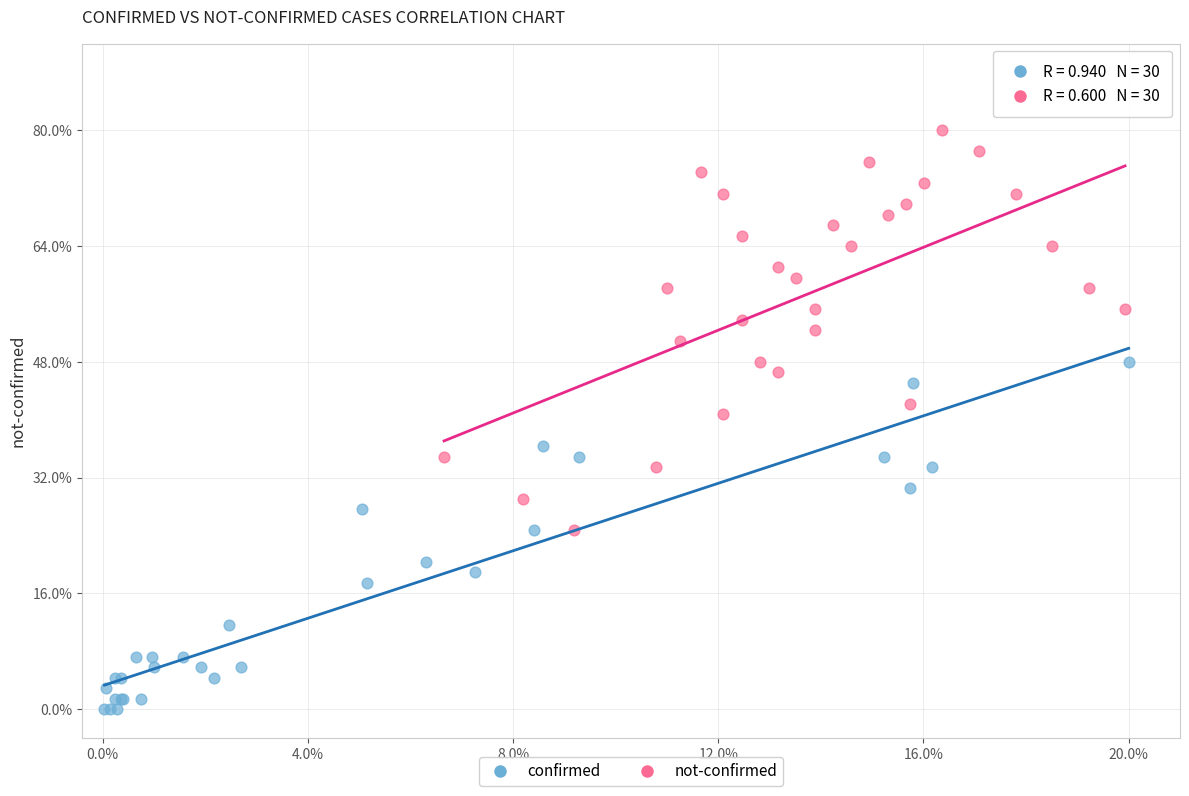

What are all the series names shown in the legend?

confirmed, not-confirmed